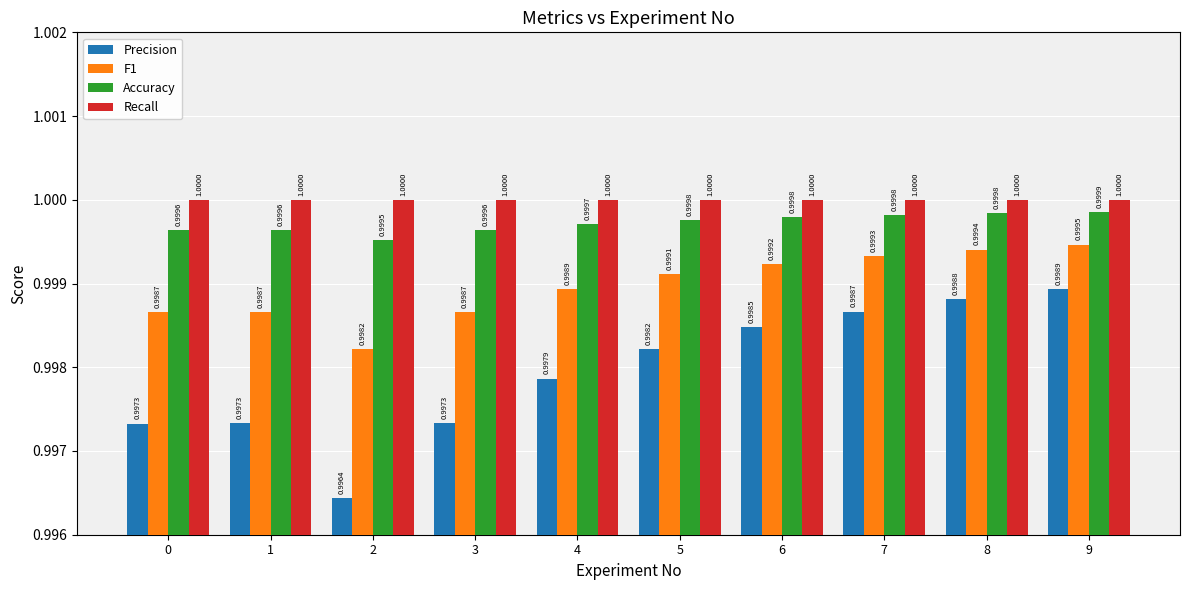

Are the bars grouped side by side (vs. stacked)?

Yes